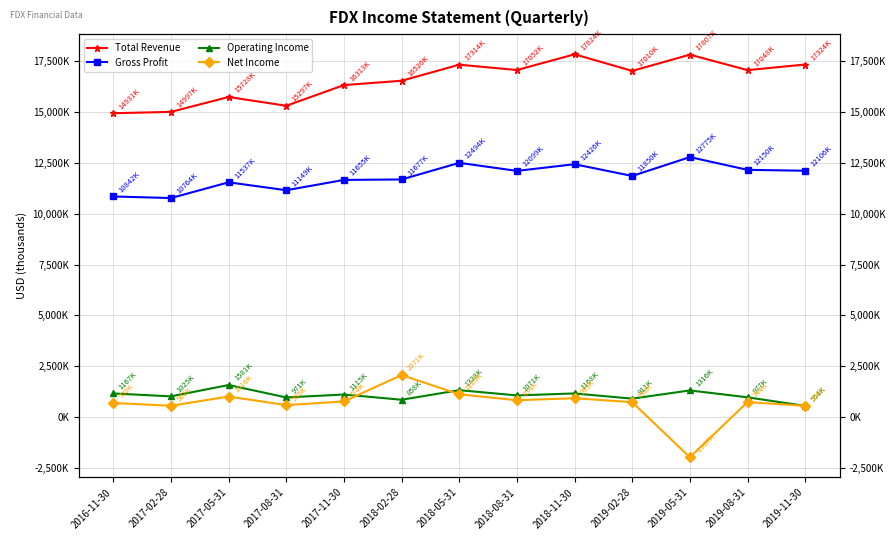

At which label does Gross Profit first exceed 11850000?

2018-05-31